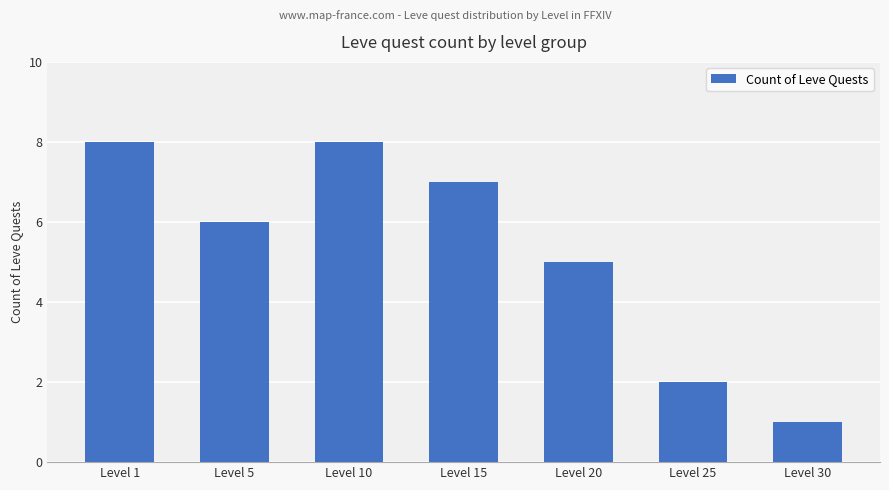

What is the change in value from Level 10 to Level 30?

-7